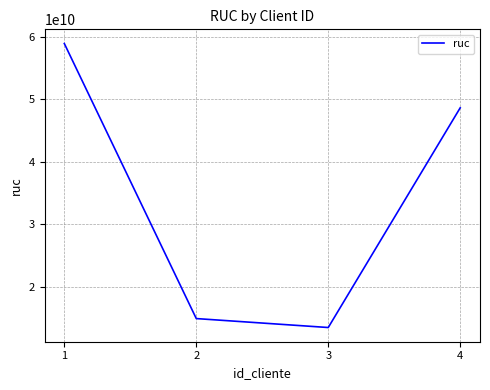

Where is the first local minimum?

3